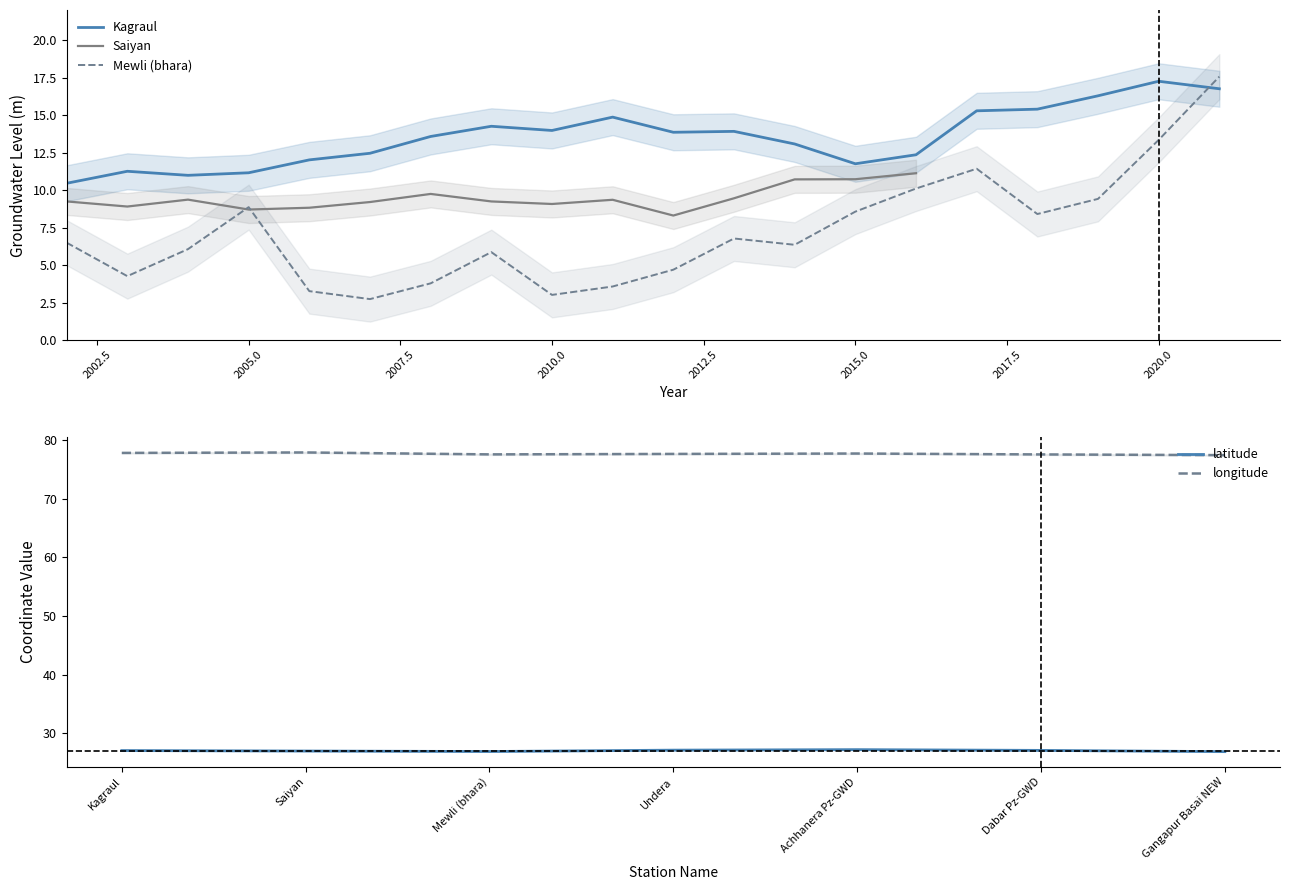

True or false: longitude and latitude cross at least once.

False